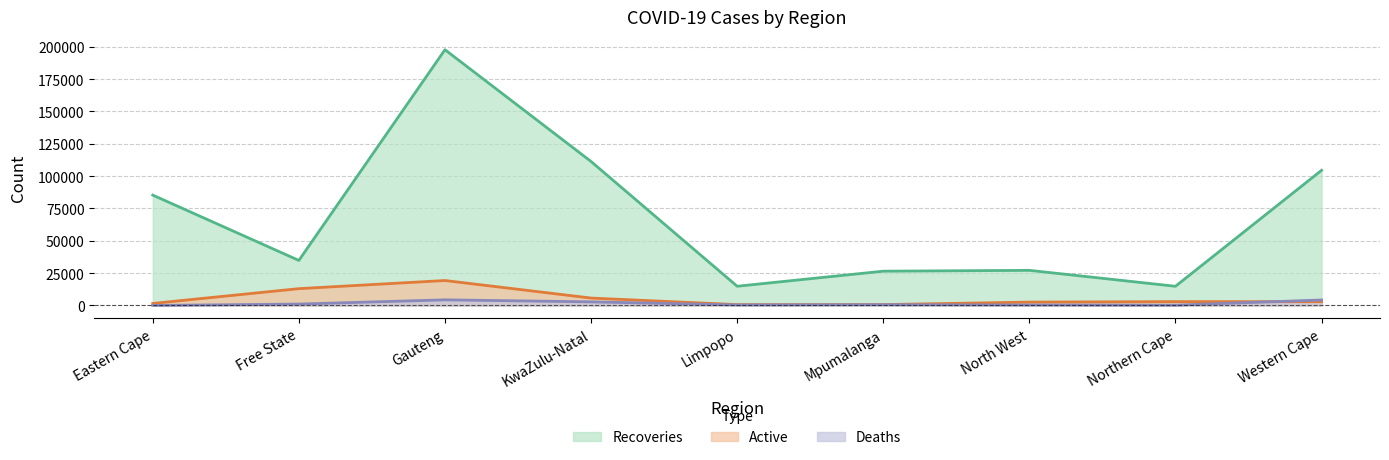

Between Eastern Cape and Limpopo, which is larger?

Eastern Cape